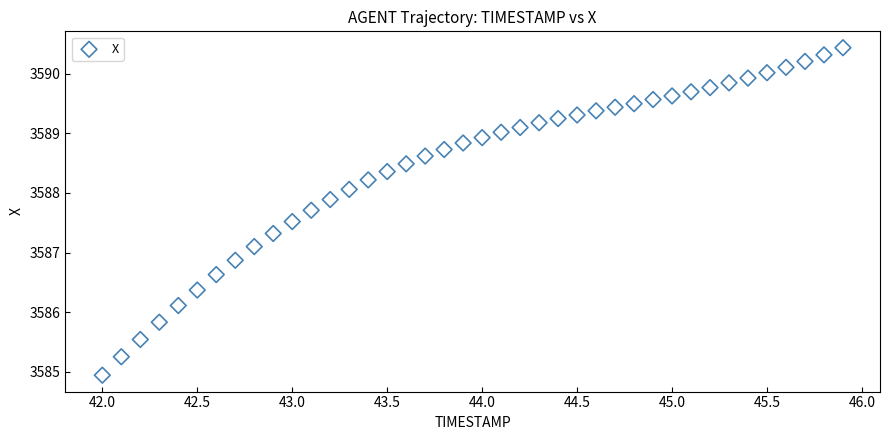

What is the range of Y values (max minus min)?

5.5